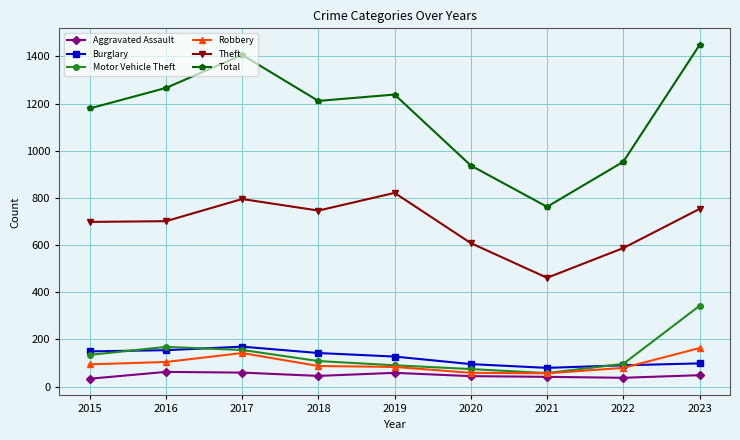

True or false: Total and Theft intersect in this chart.

False